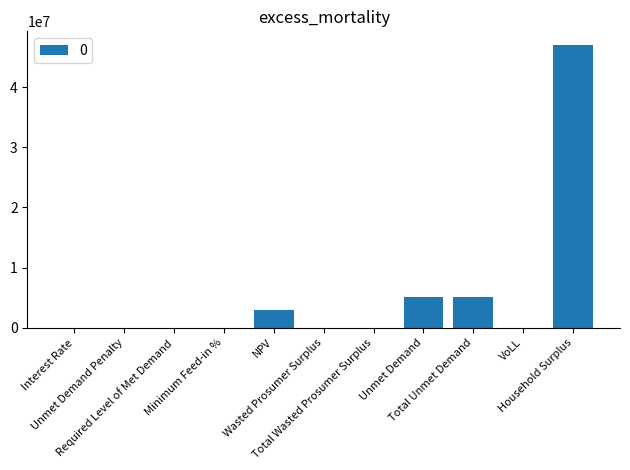

What is the sum of all values?

60124551.1